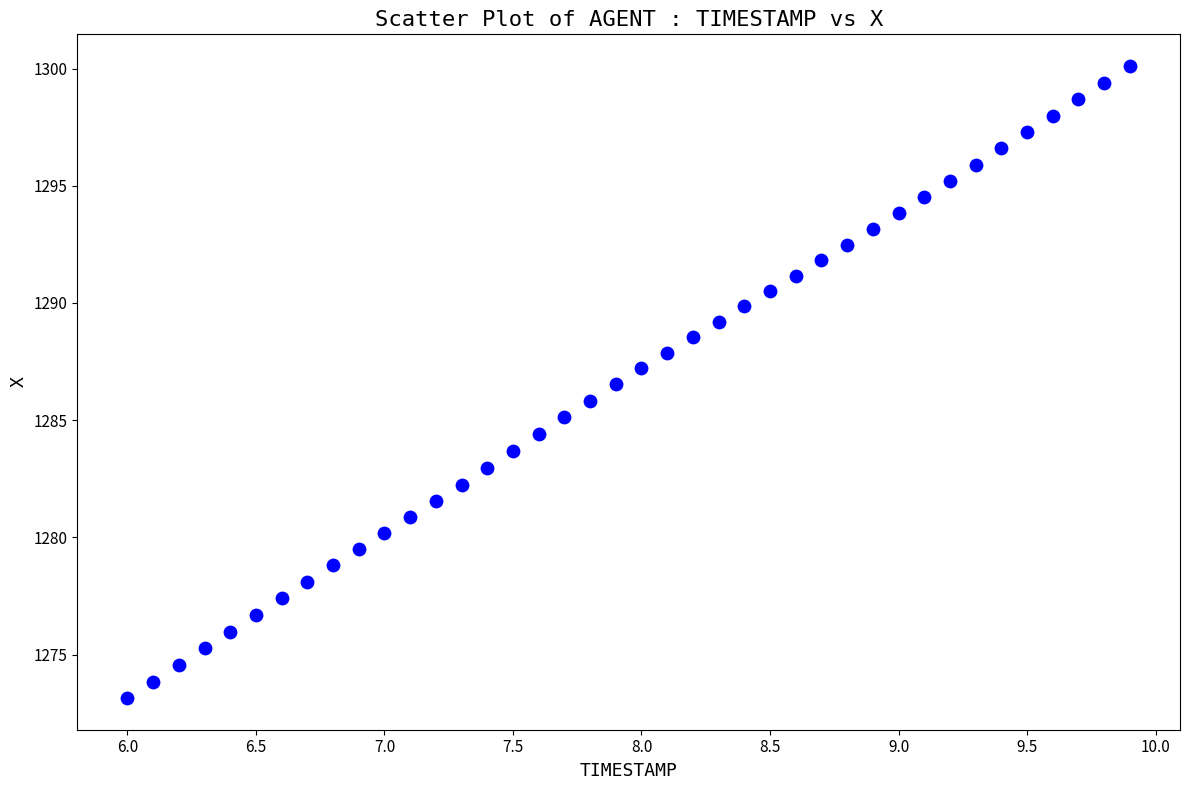

What is the range of Y values (max minus min)?

27.0